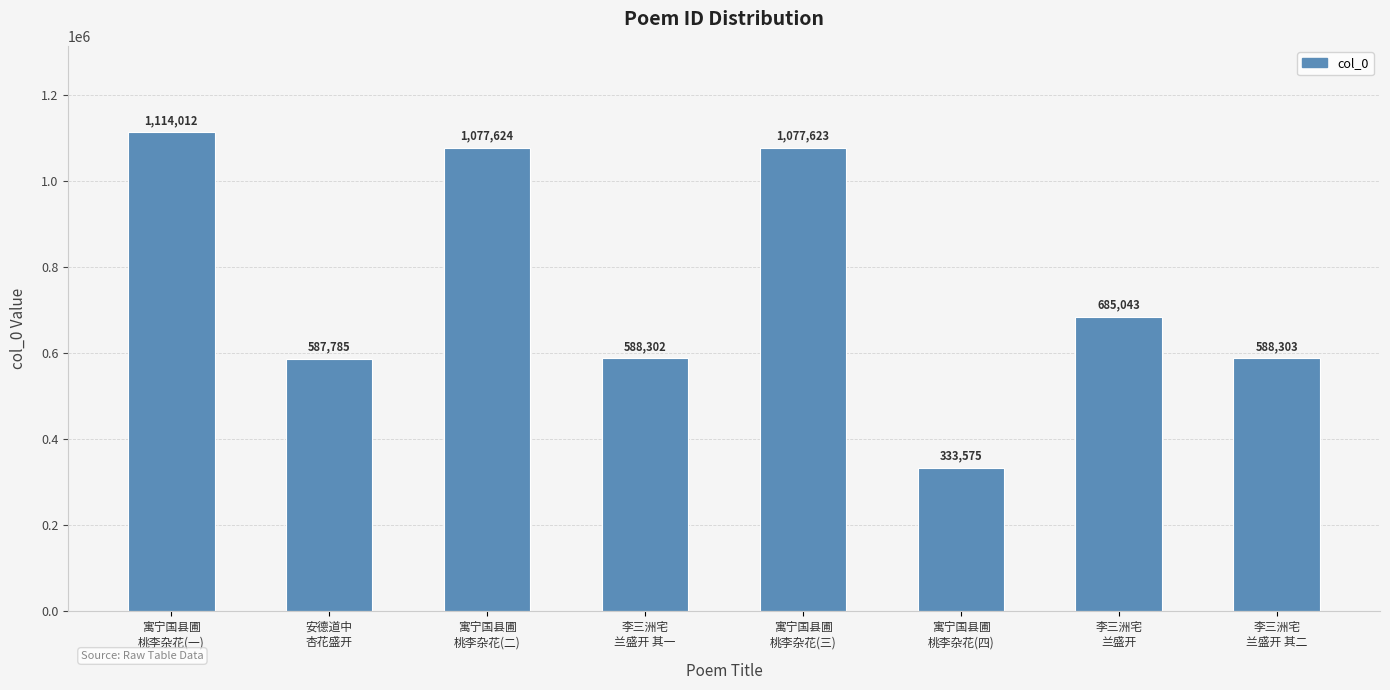

Count the number of data series in this chart.

1